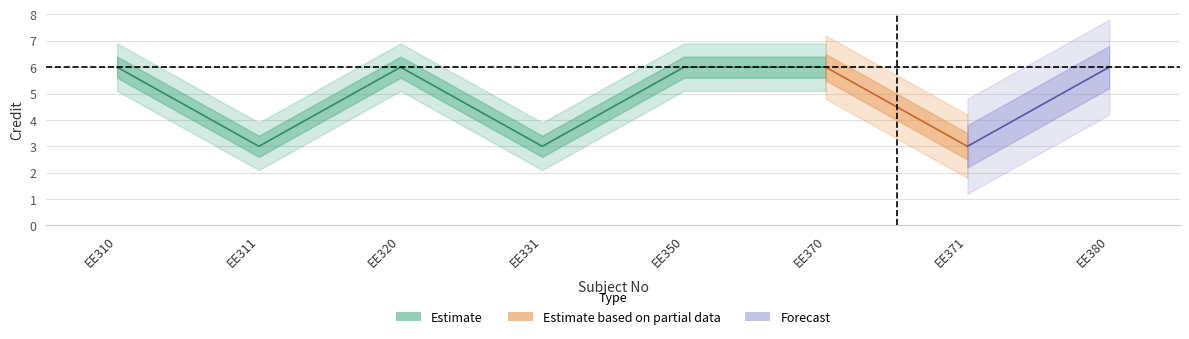

Count the values in the range 3 to 6.

8